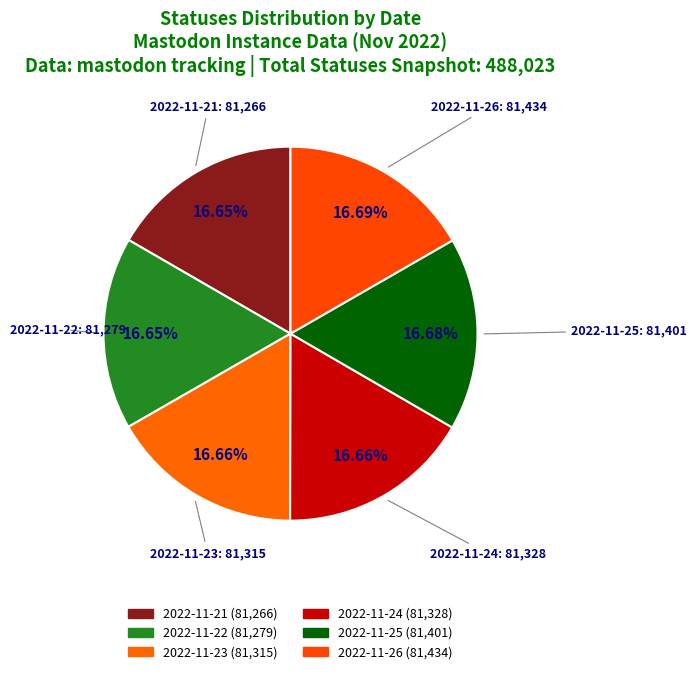

How many slices are in this pie chart?

6